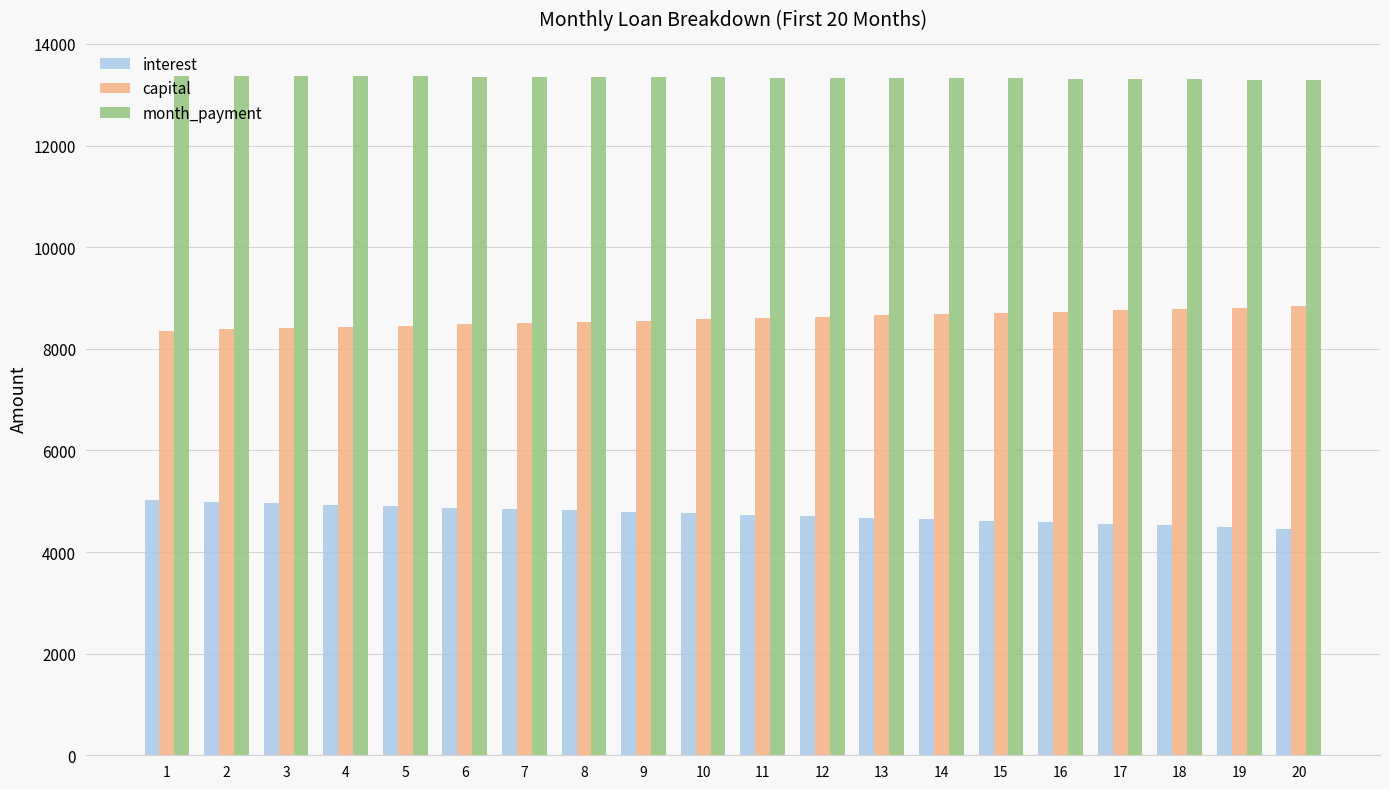

What is the lowest value of the interest series?

4460.7